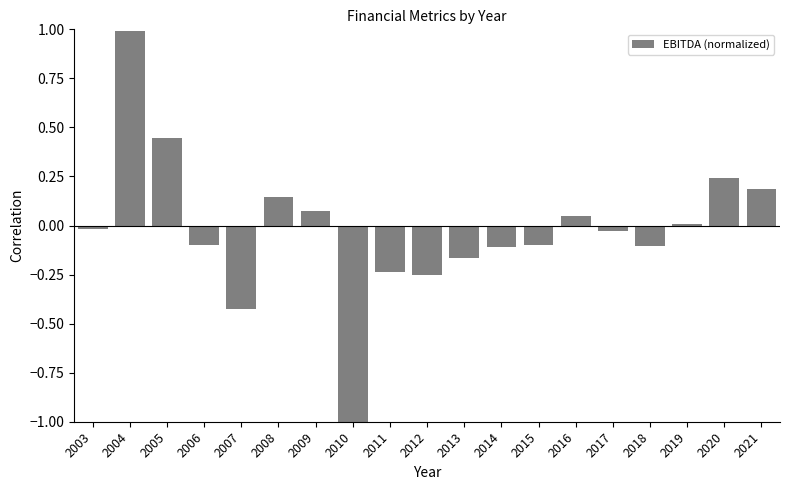

How many bars are there in total?

19